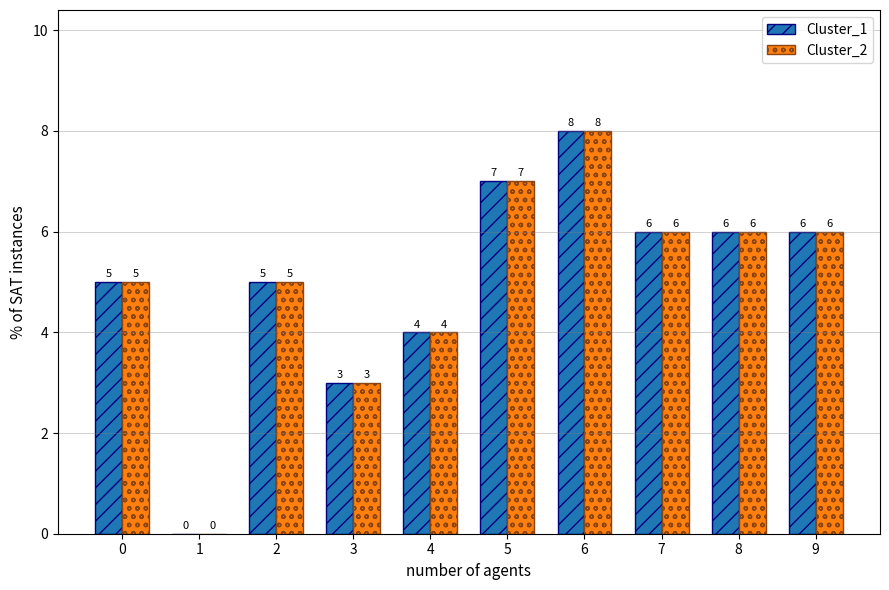

How many positive values does the Cluster_1 series have?

9